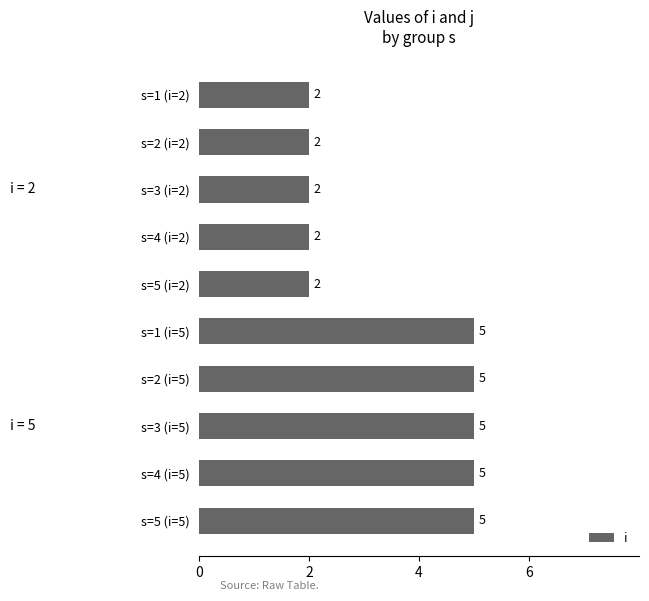

What is the label of the 9th bar from the top?

s=4 (i=5)